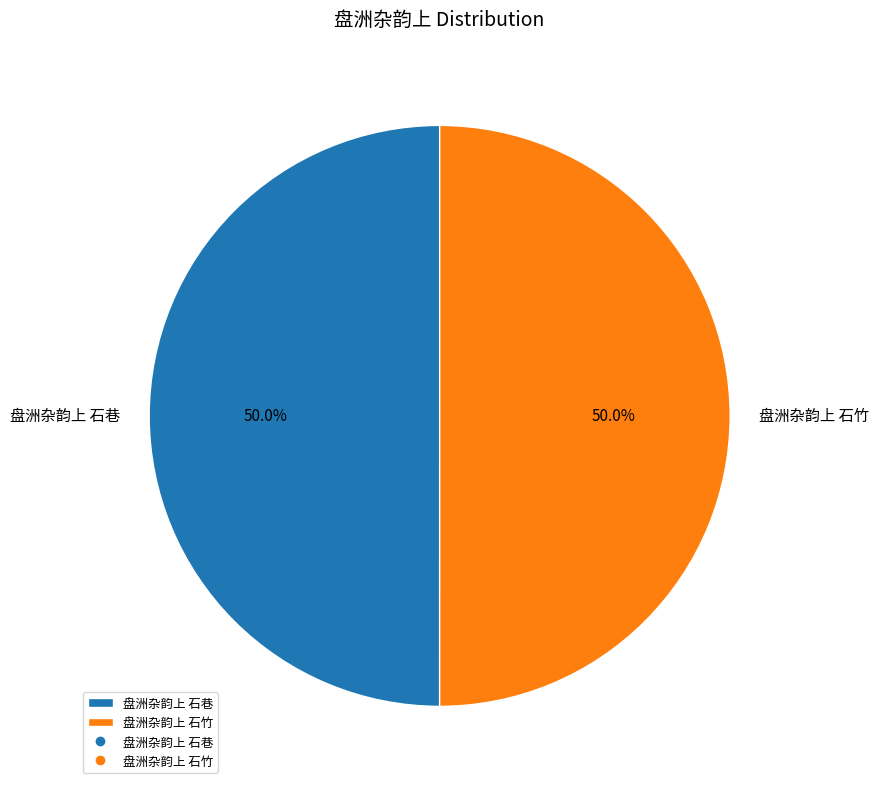

What percentage is NOT represented by 盘洲杂韵上 石巷?

50.0%